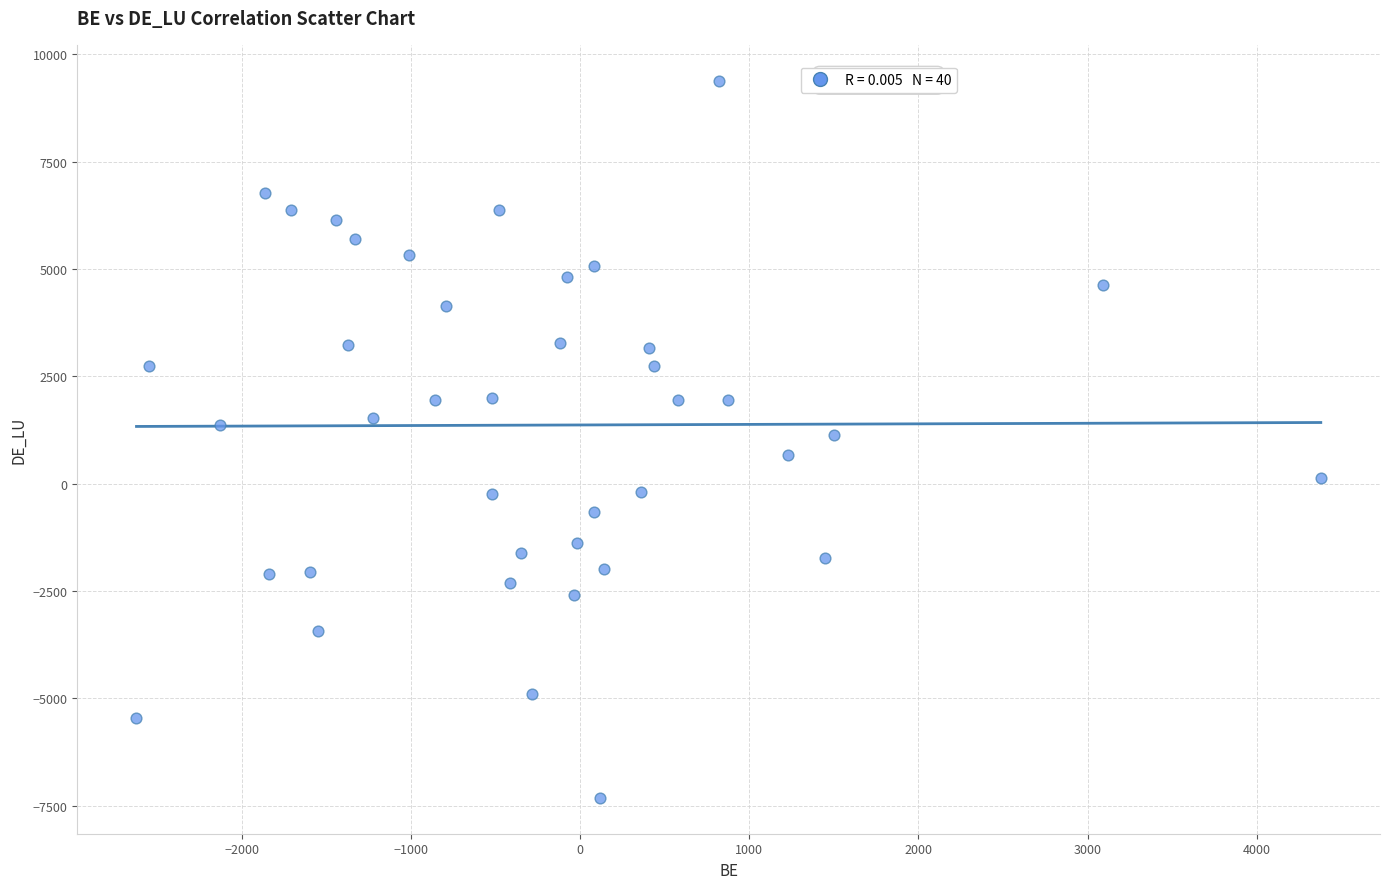

What is the range of X values (max minus min)?

7000.2